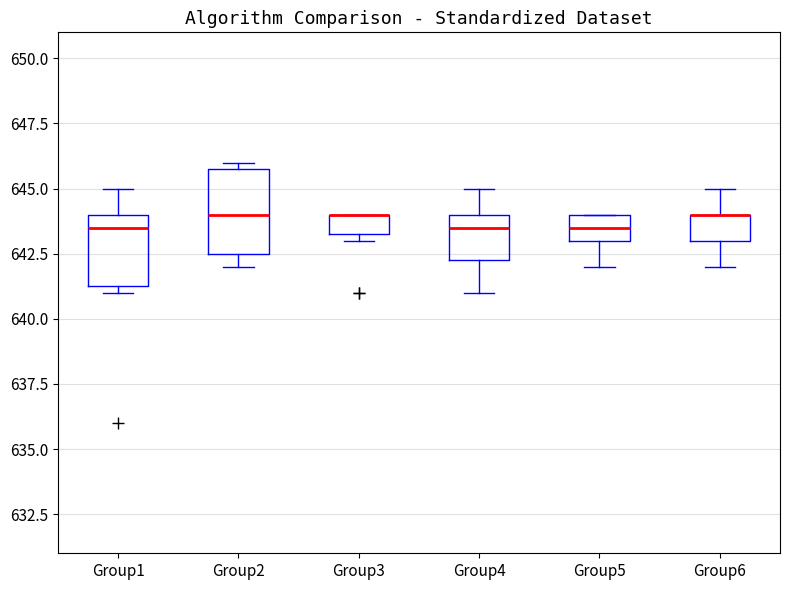

Which box is the tallest, from its lower edge to its upper edge?

Group2